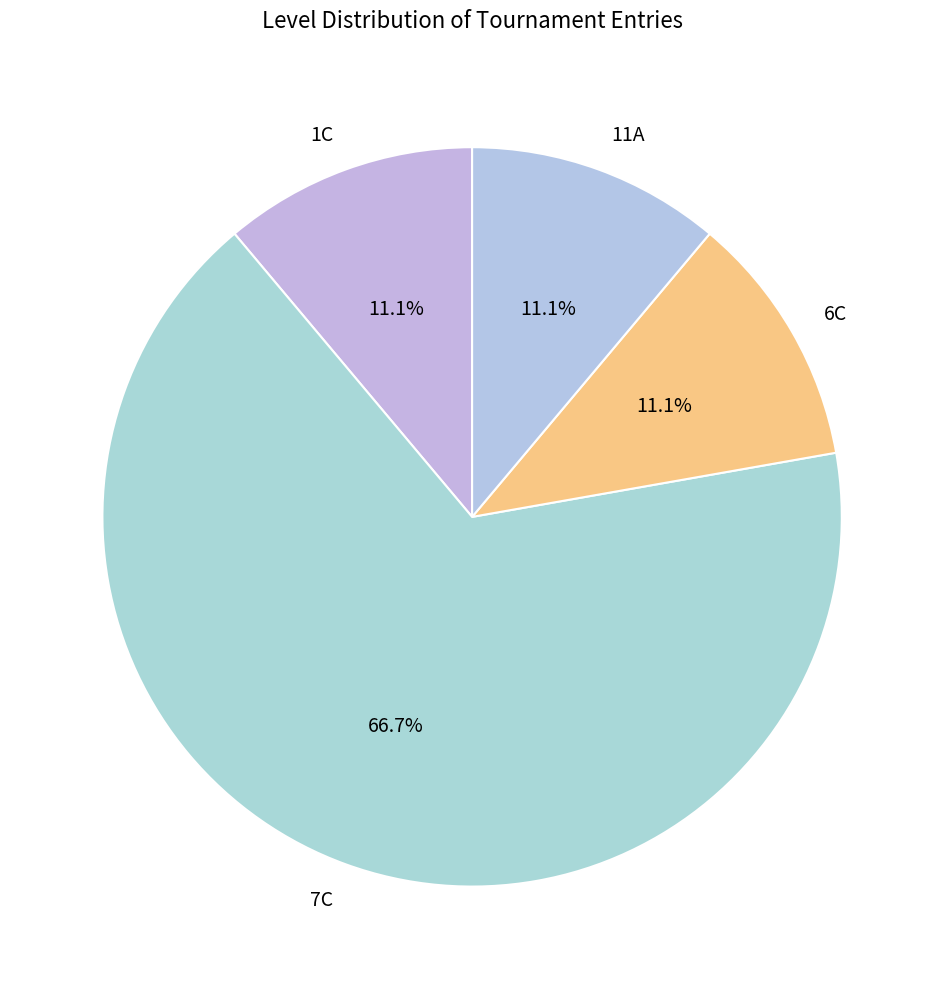

Which slice is the largest?

7C